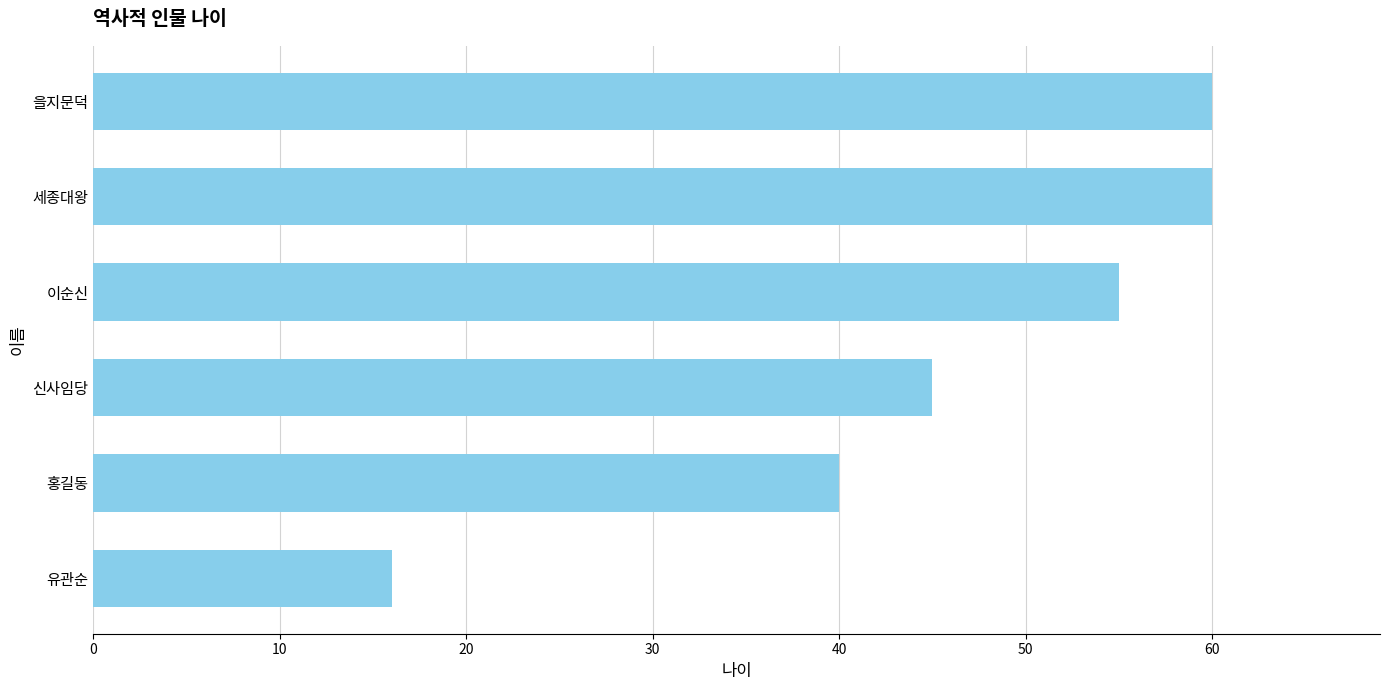

Reading bottom to top, what are all the values shown in this chart?

16	40	45	55	60	60